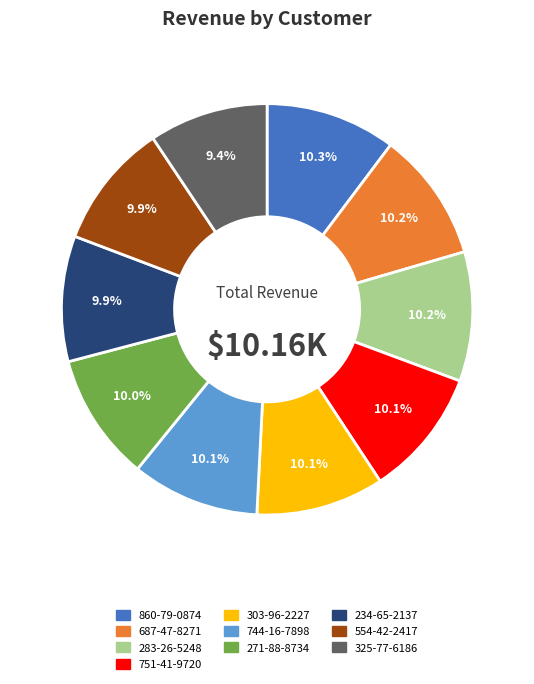

True or false: 325-77-6186 accounts for 4% of the total.

False